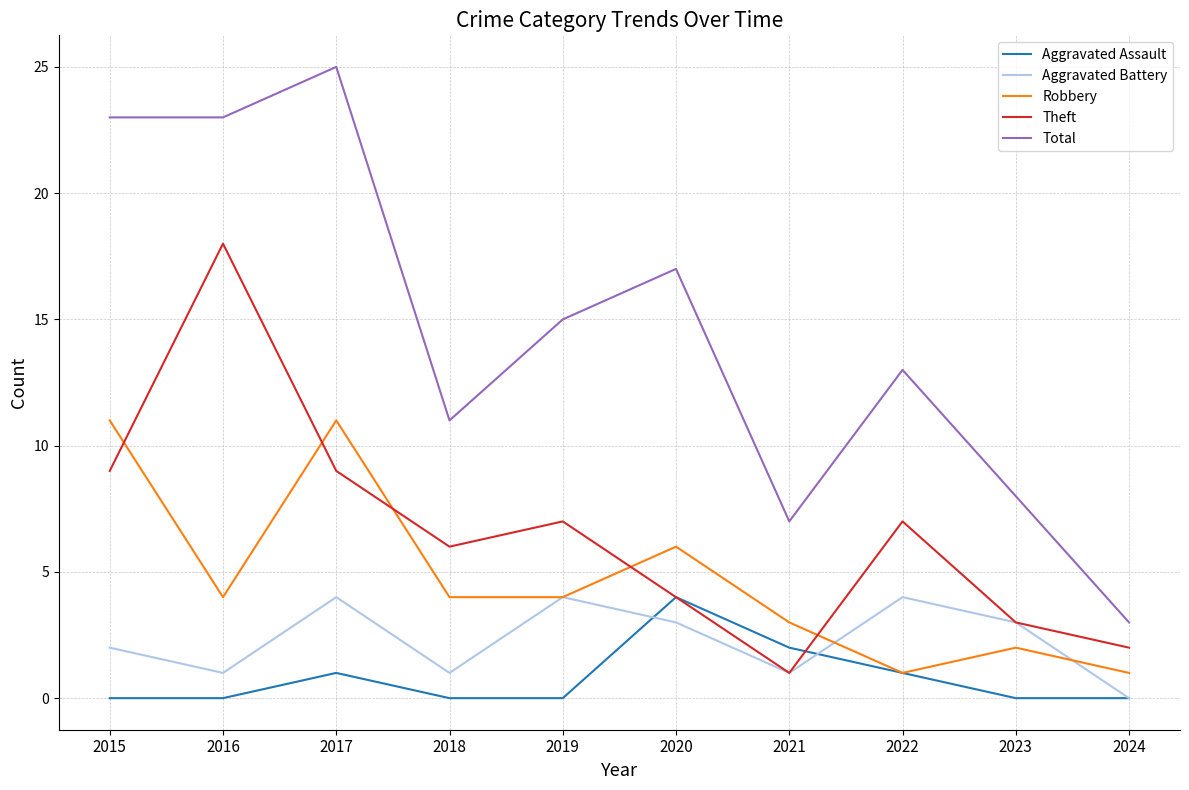

Reading right to left, transcribe all the data shown in this chart.

Aggravated Assault: 0	0	1	2	4	0	0	1	0	0
Aggravated Battery: 0	3	4	1	3	4	1	4	1	2
Robbery: 1	2	1	3	6	4	4	11	4	11
Theft: 2	3	7	1	4	7	6	9	18	9
Total: 3	8	13	7	17	15	11	25	23	23